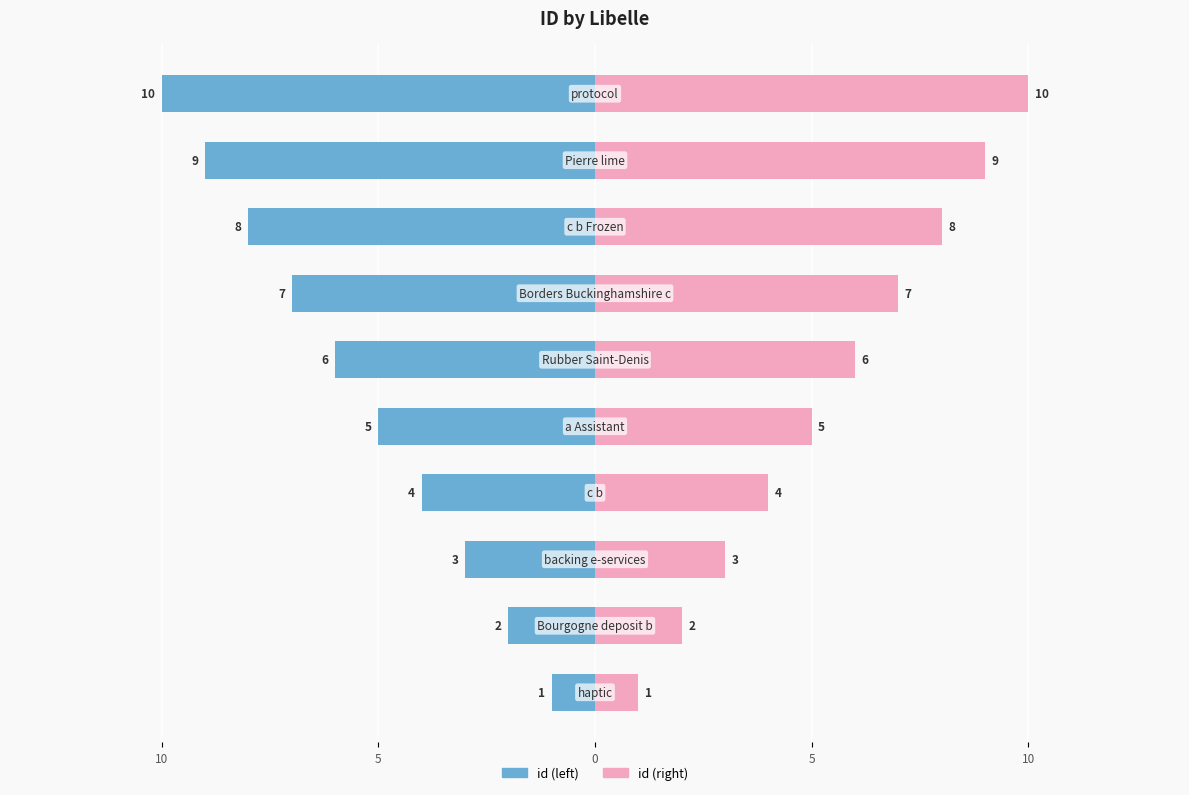

Rank the series by their maximum value, from highest to lowest.

id (right), id (left)